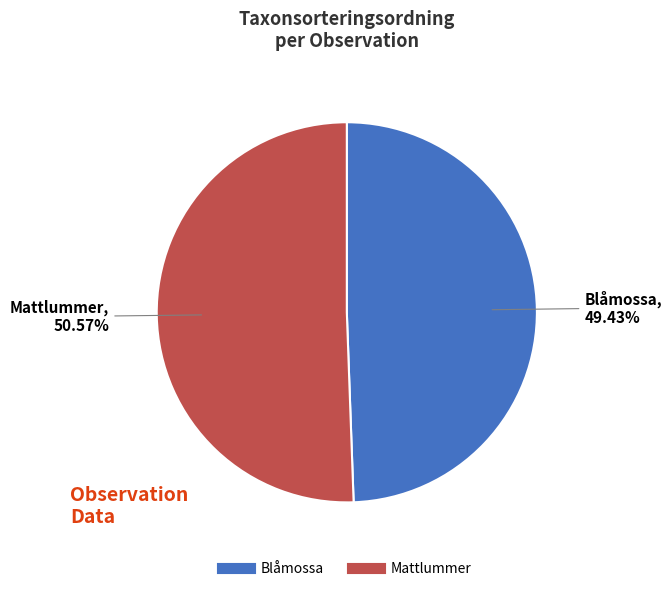

To the nearest percent, what is the difference between the largest and smallest slice percentages?

1%